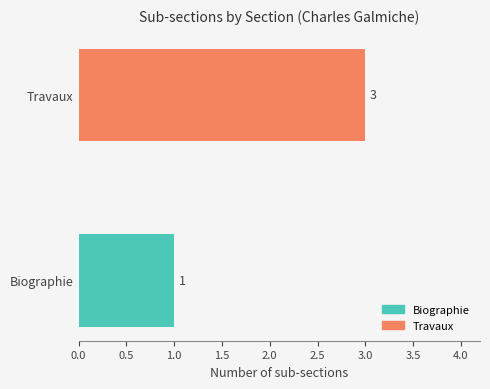

Is it true that the value at Travaux is 1?

False